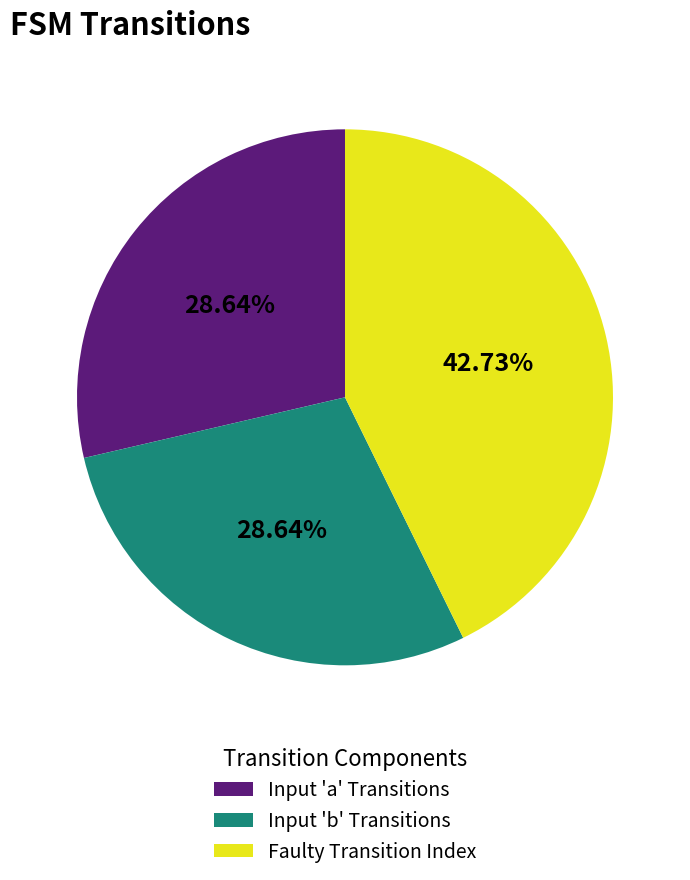

How many slices are in this pie chart?

3